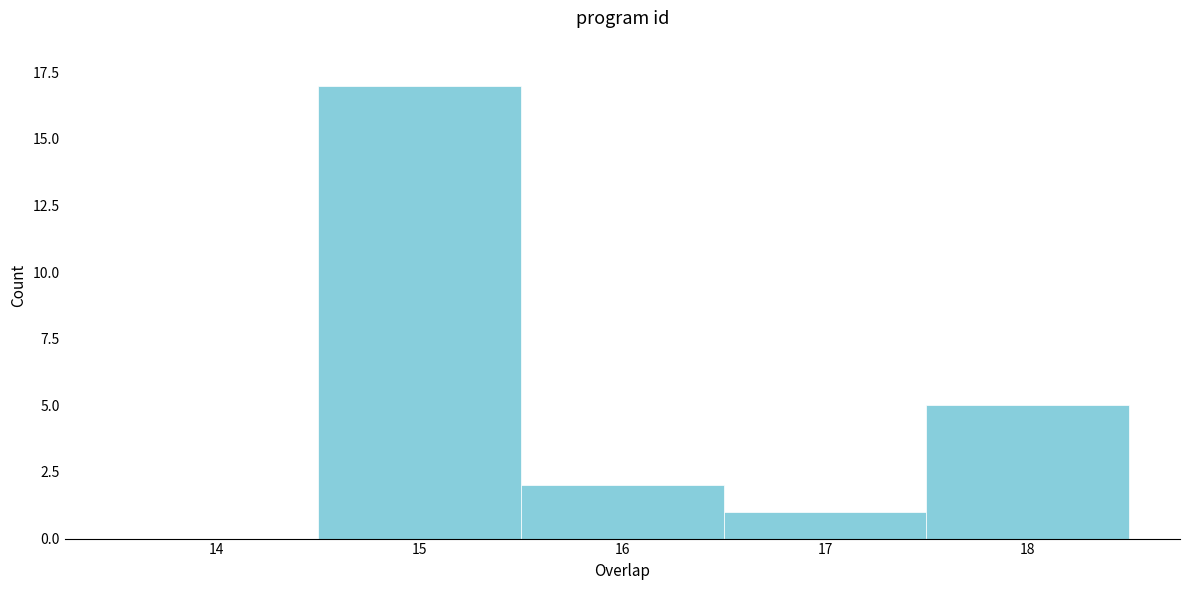

Reading left to right, what are all the values shown in this chart?

14=0	15=17	16=2	17=1	18=5